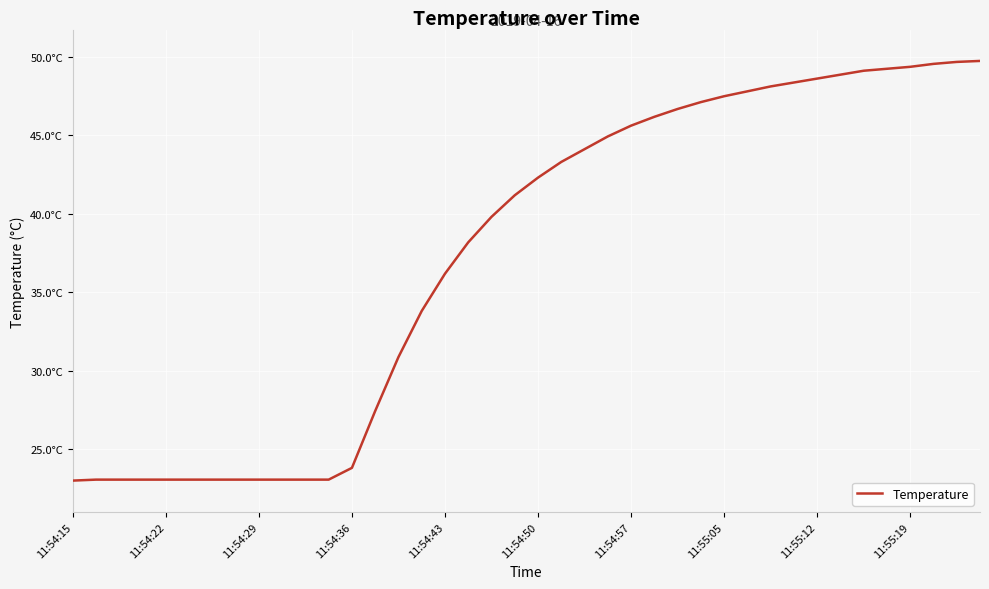

Does the chart display data point markers on the line(s)?

No